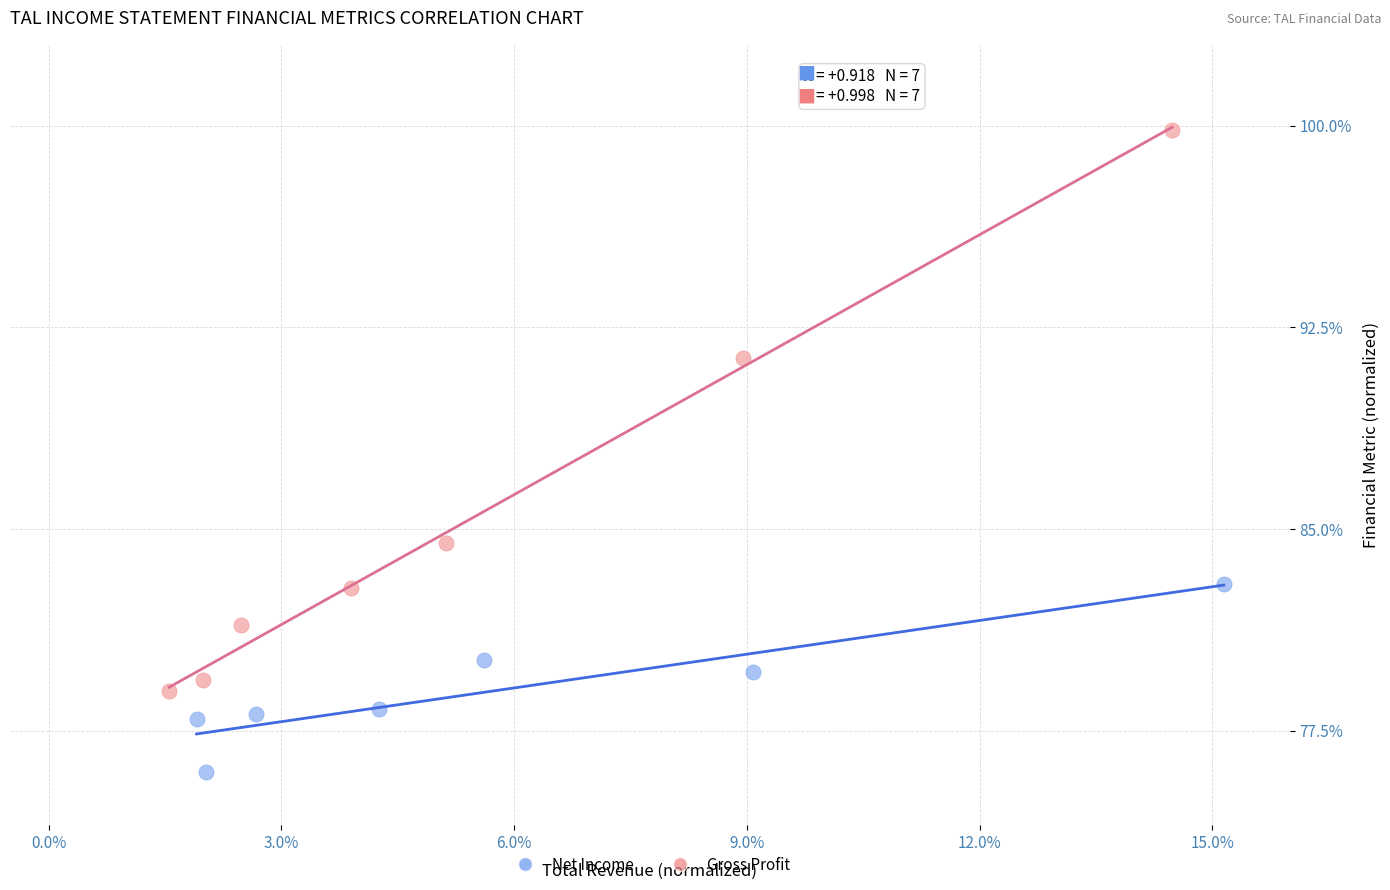

Which series has the widest spread of Y values?

Gross Profit